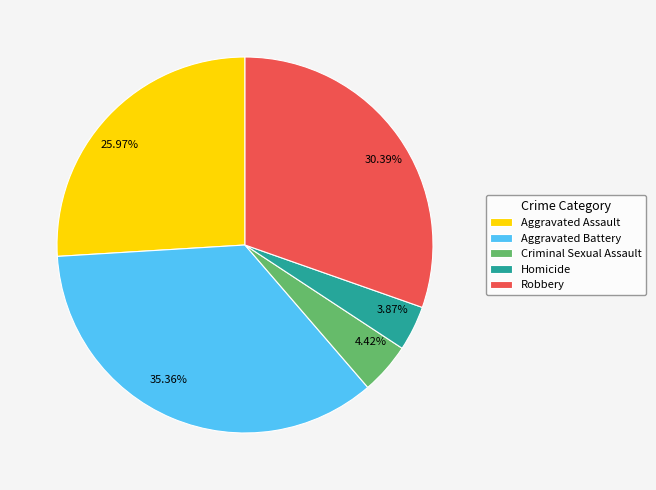

True or false: Criminal Sexual Assault accounts for 17% of the total.

False